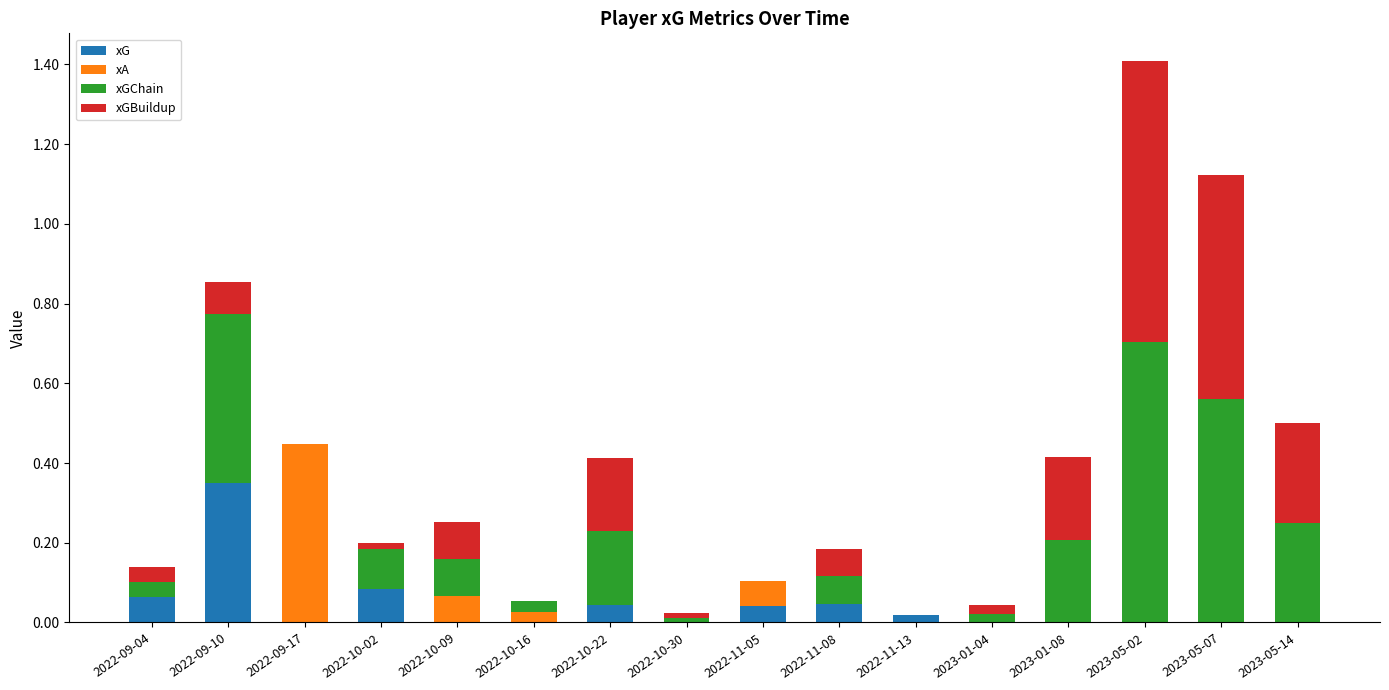

At which label does xG reach its peak?

2022-09-10